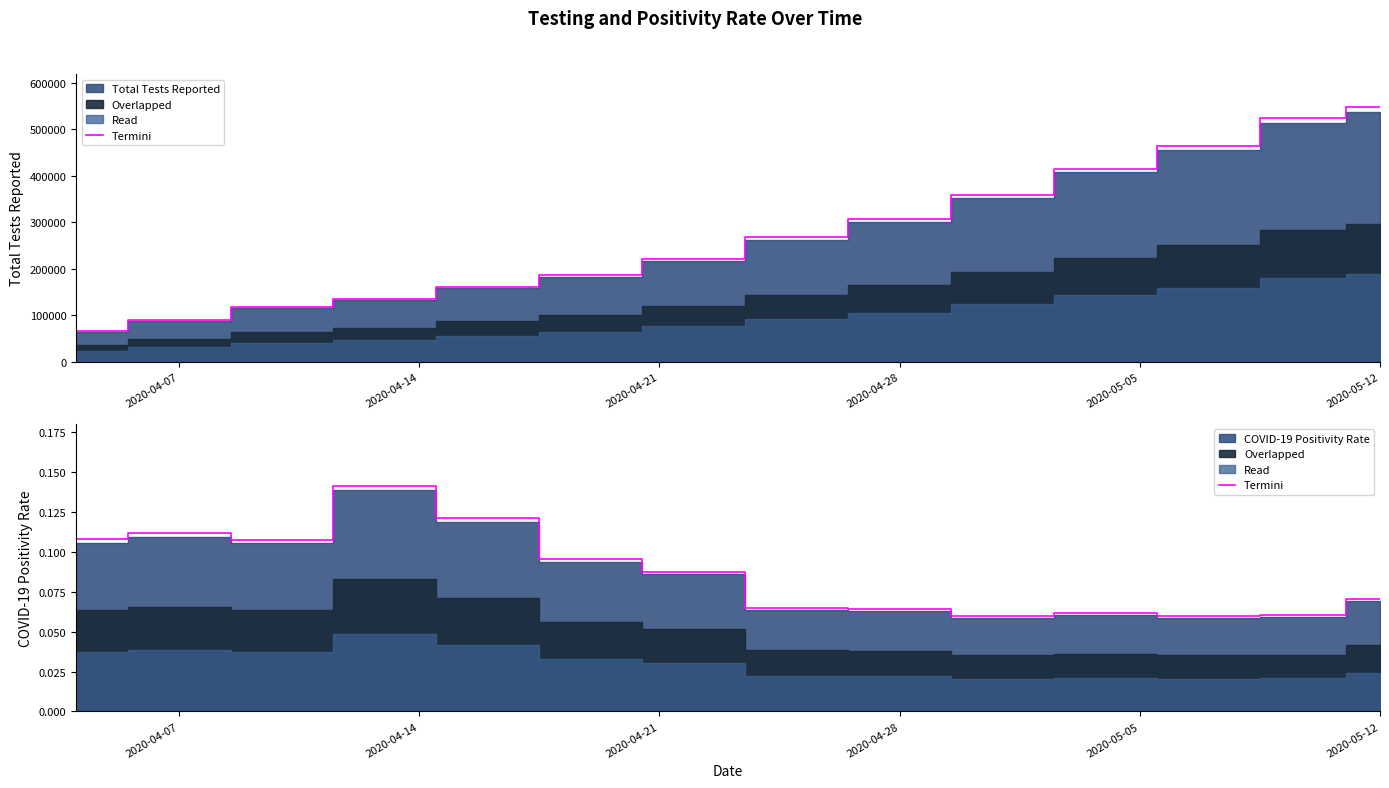

What is the difference between the maximum and minimum values?

0.1